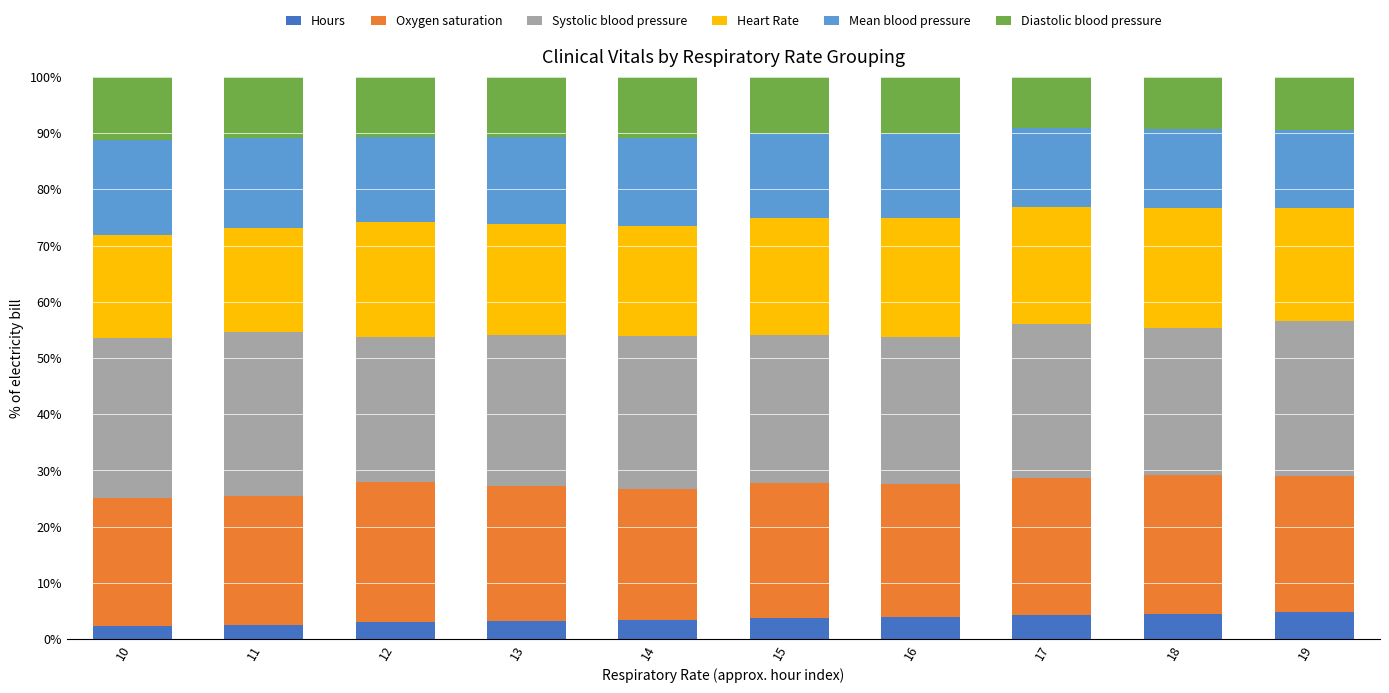

What is the average value of the Hours series?

3.6